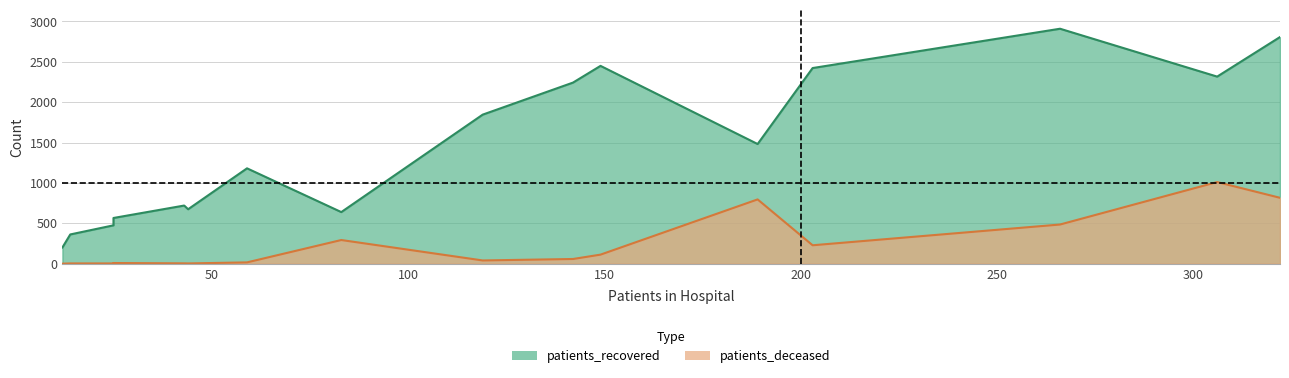

What is the sum of all patients_deceased values?

3876